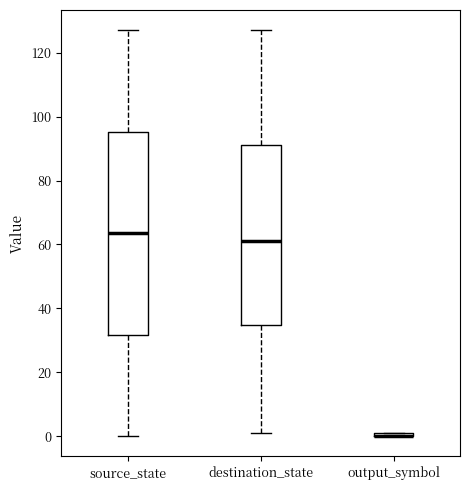

Comparing the boxes themselves (not the whiskers), which one is the tallest?

source_state